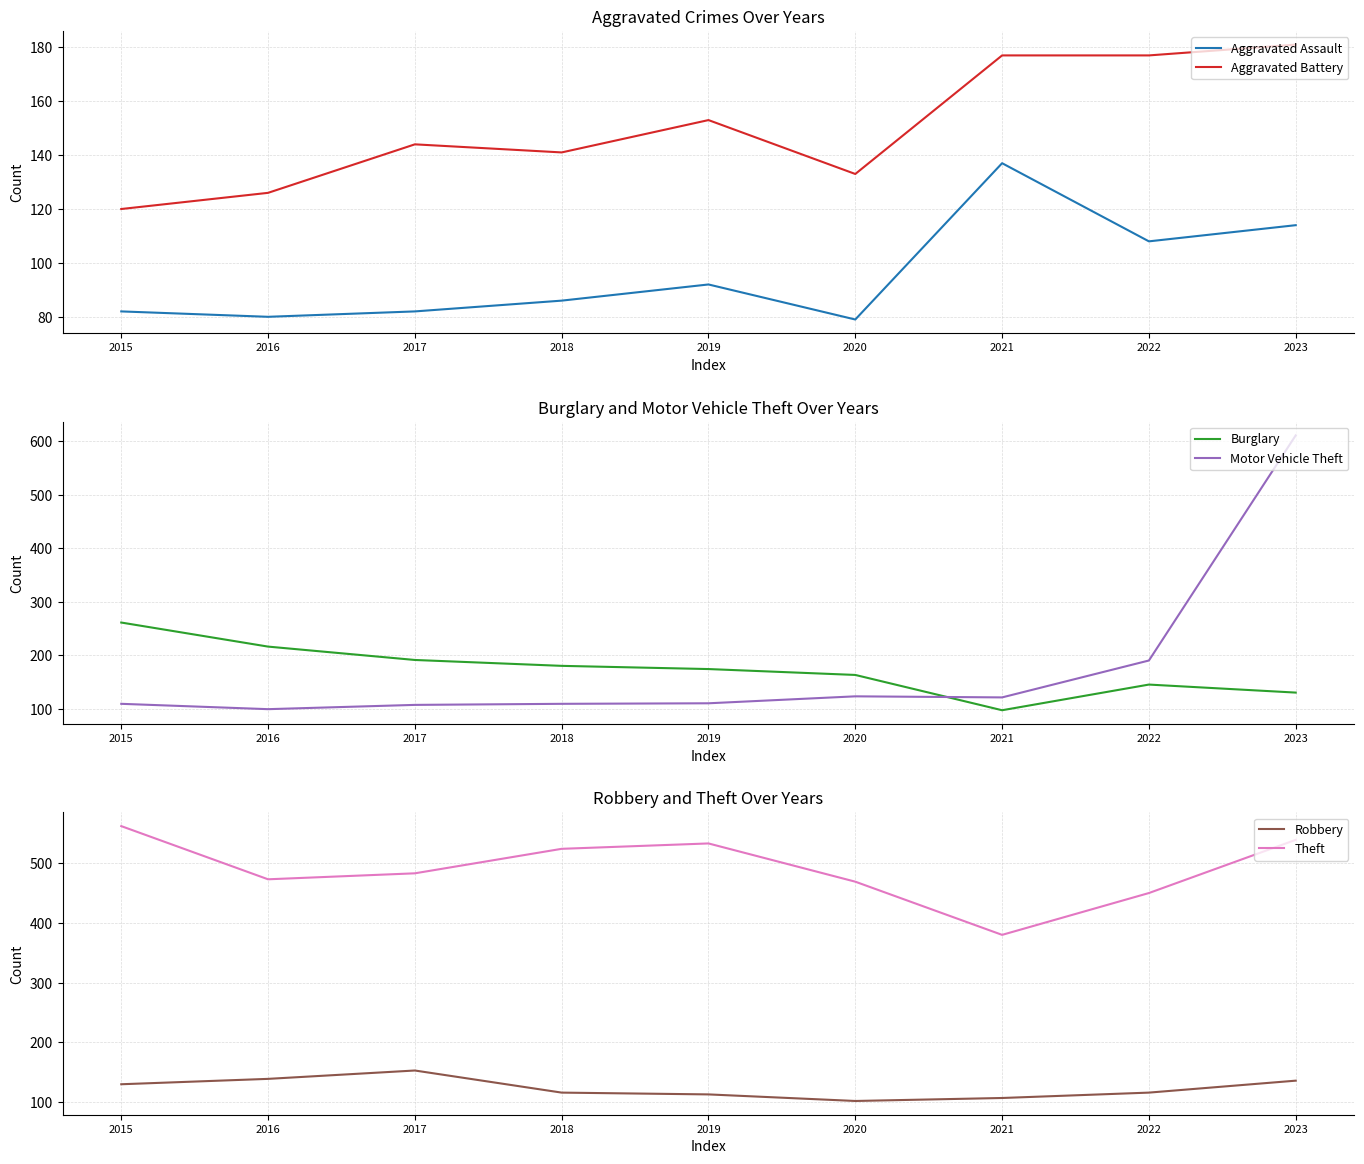

What is the spread (max minus min) of values at 2022?

342